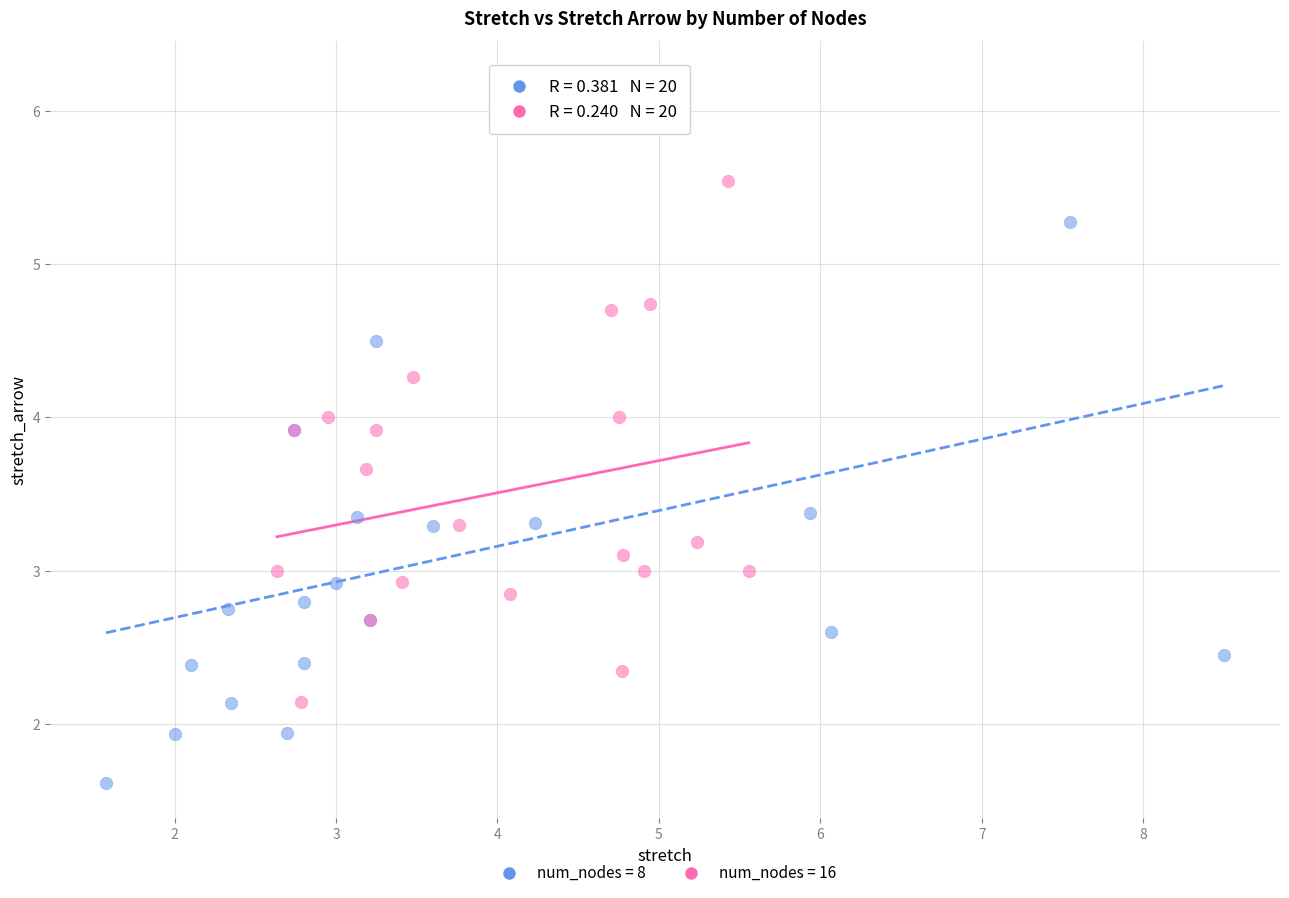

Which series contains the lowest Y value?

num_nodes = 8